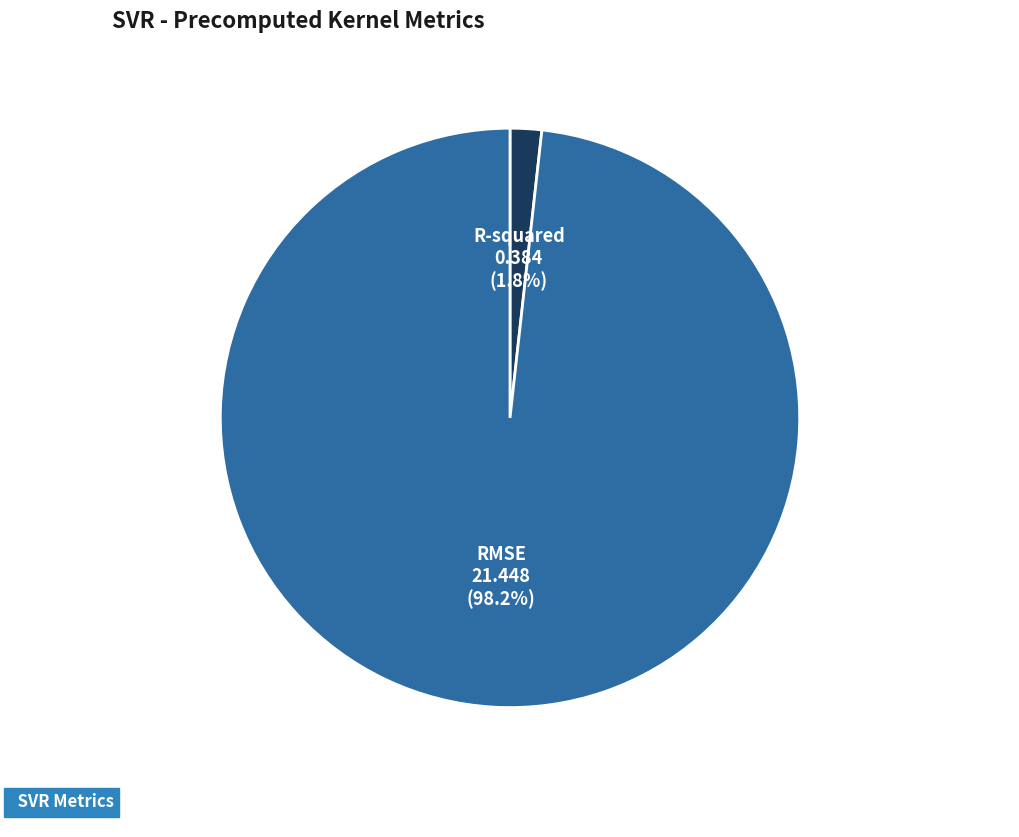

What is the smallest slice in the pie chart?

R-squared